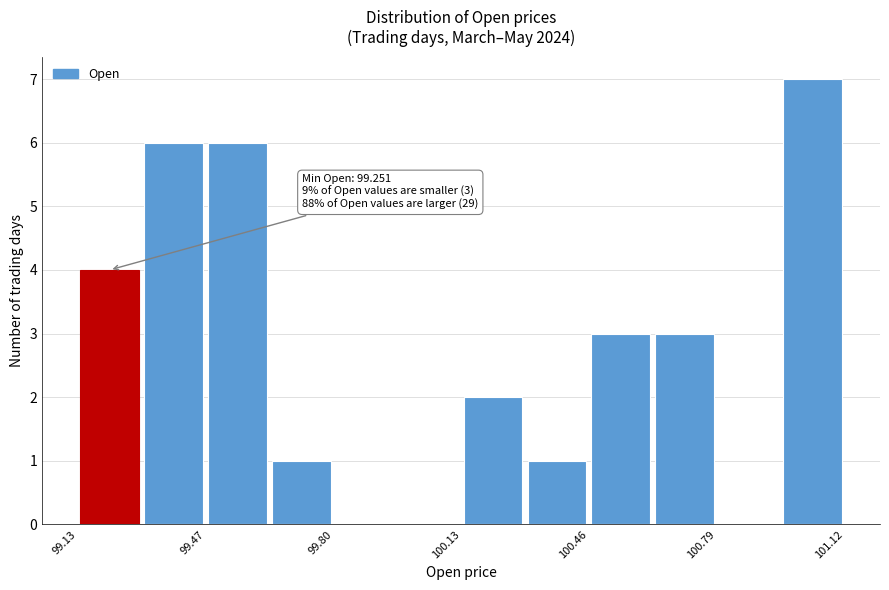

Around what value on the x-axis is the tallest bar? Give the approximate position of its centre, as read against the axis.

101.05